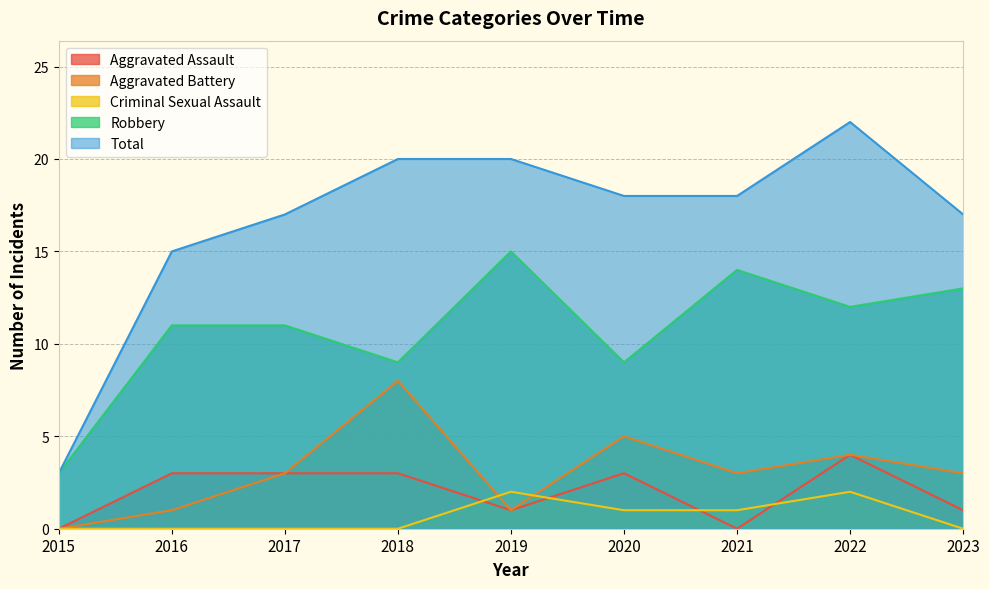

What is the difference between the highest and lowest values at 2016?

15